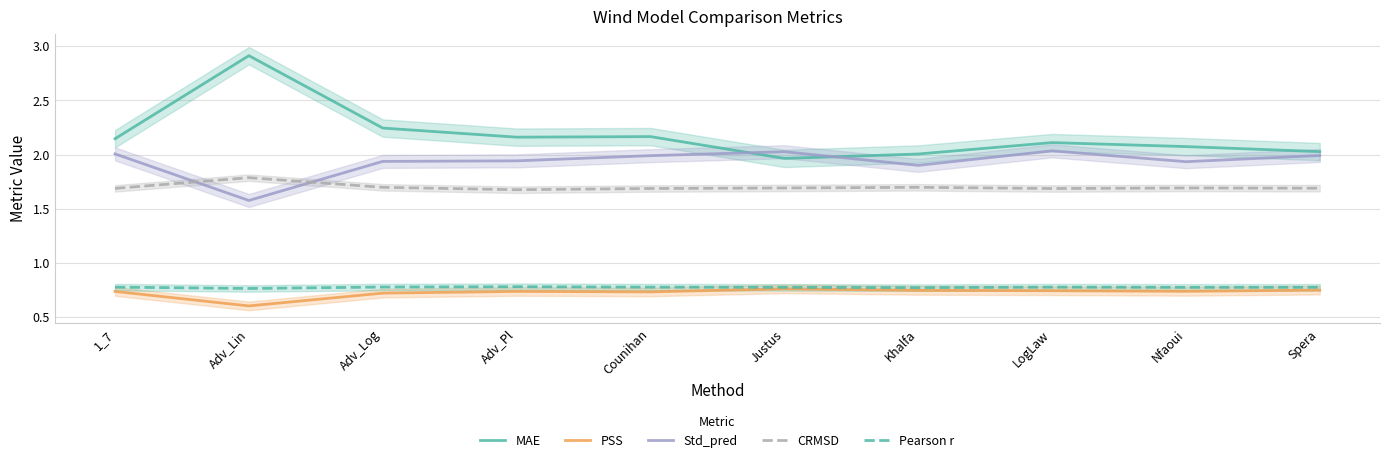

How many data points in MAE are above 2?

9